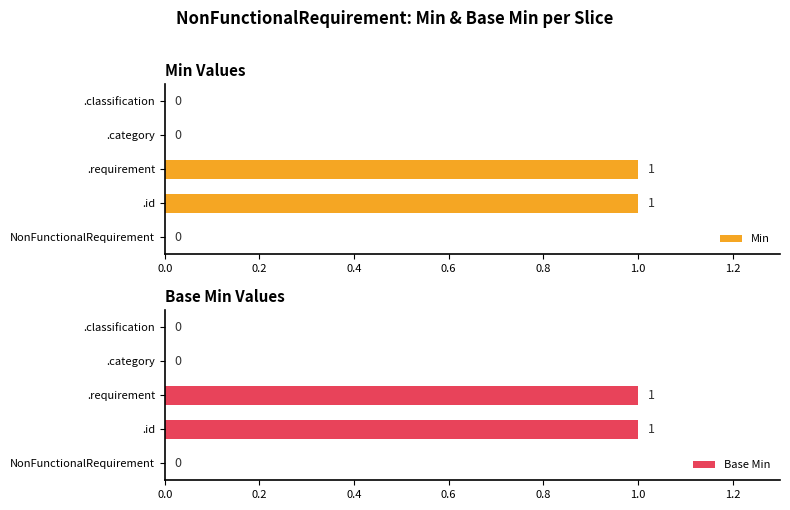

Is it true that Min equals 0 at NonFunctionalRequirement?

True